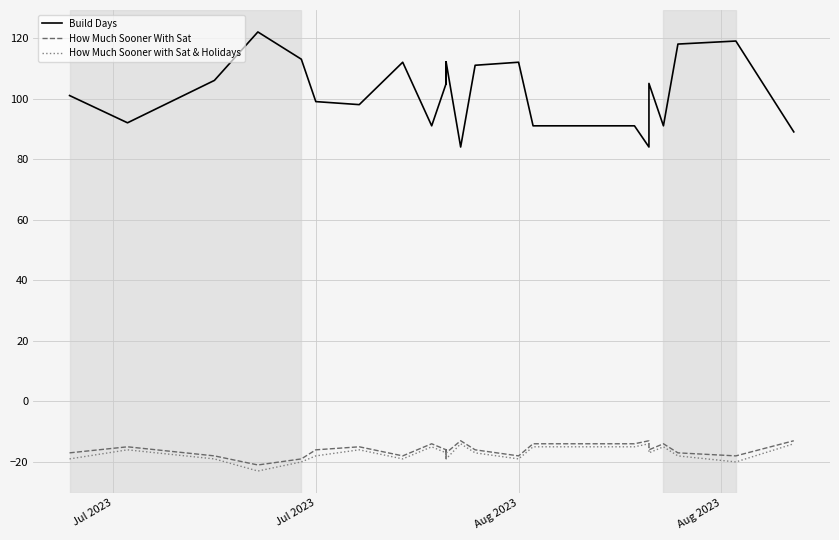

How many values in the Build Days series are below 105?

18